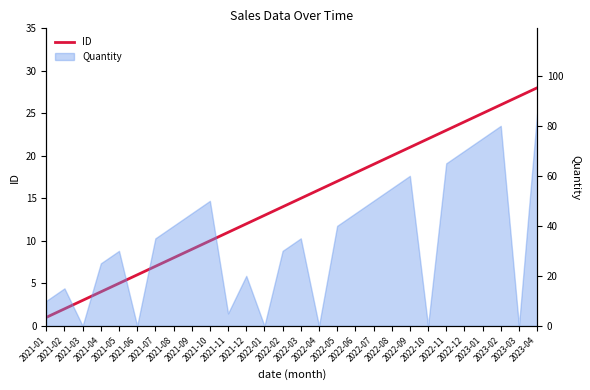

Does the chart display data point markers on the line(s)?

No